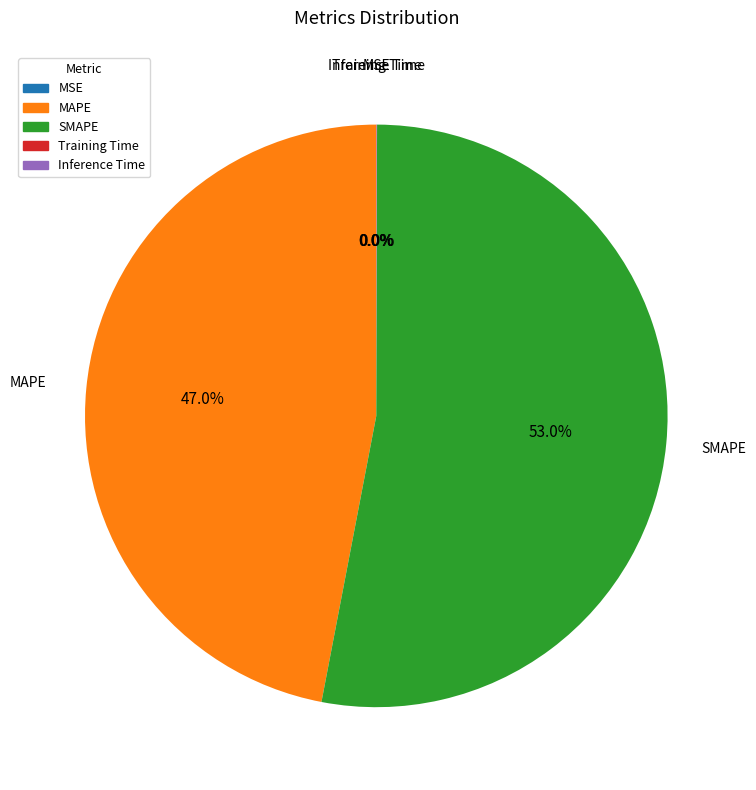

What is the largest slice in the pie chart?

SMAPE